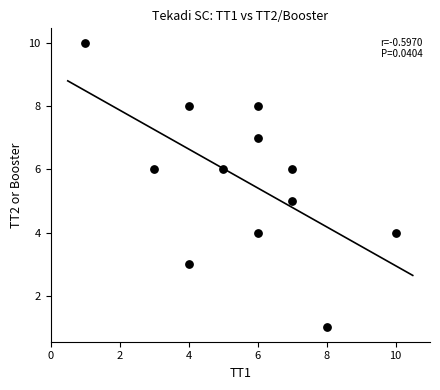

What is the average Y value?

6